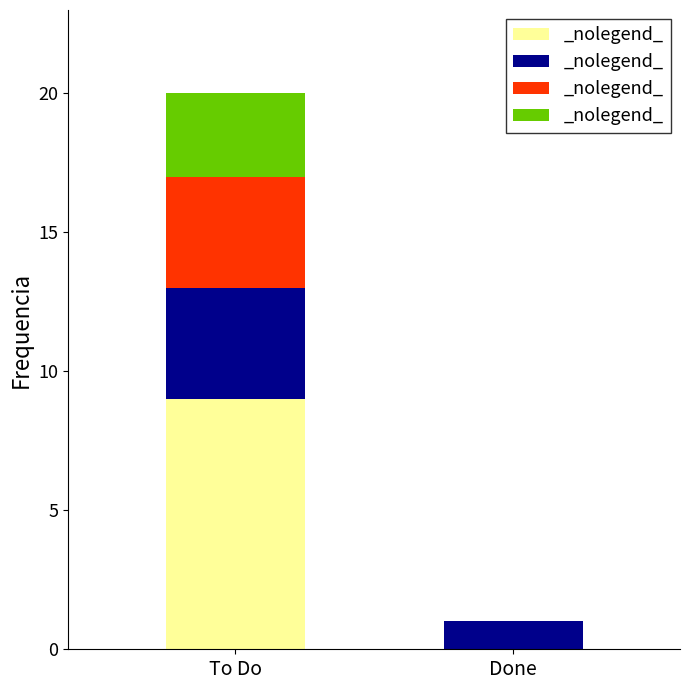

What is the total value across all series at To Do?

20